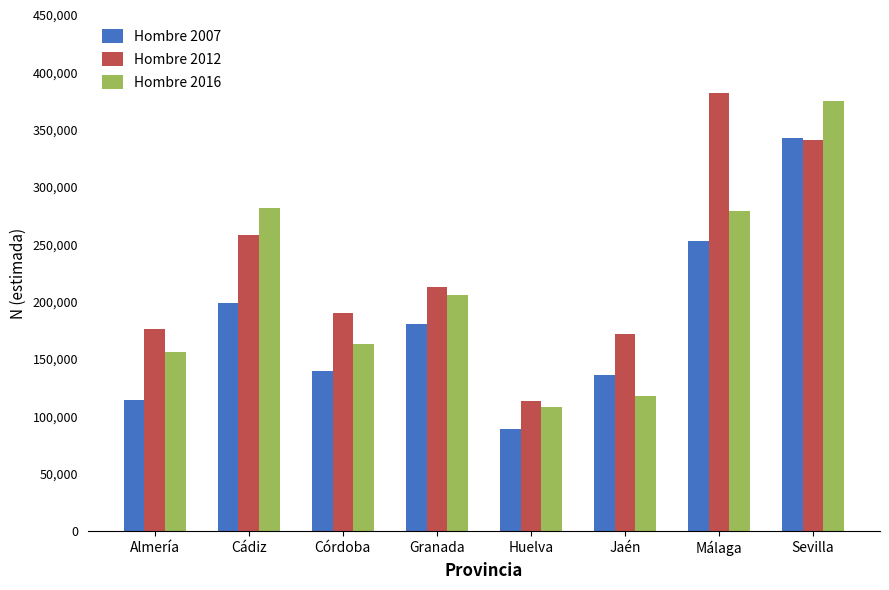

What is the average value of the Hombre 2012 series?

230775